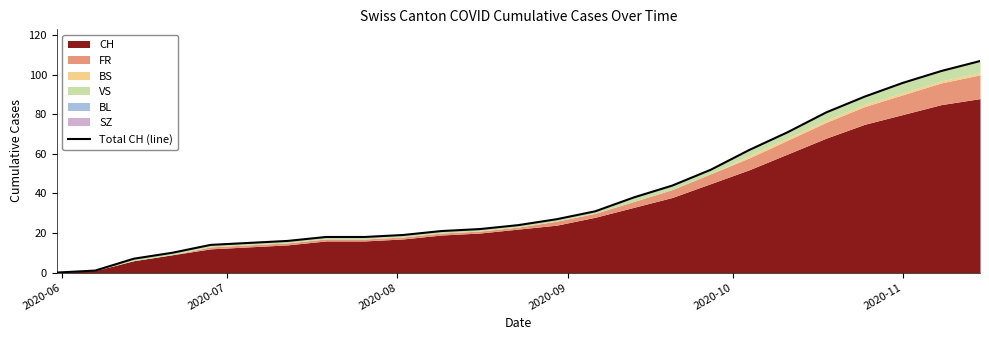

How many lines are shown in the chart?

1